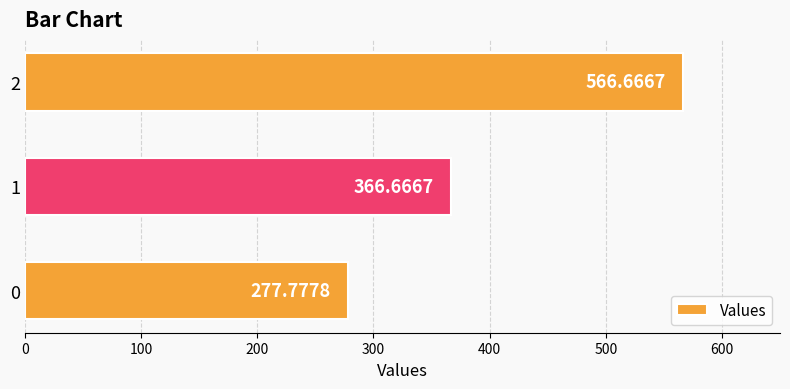

What is the sum of the values at 0 and 1?

644.4